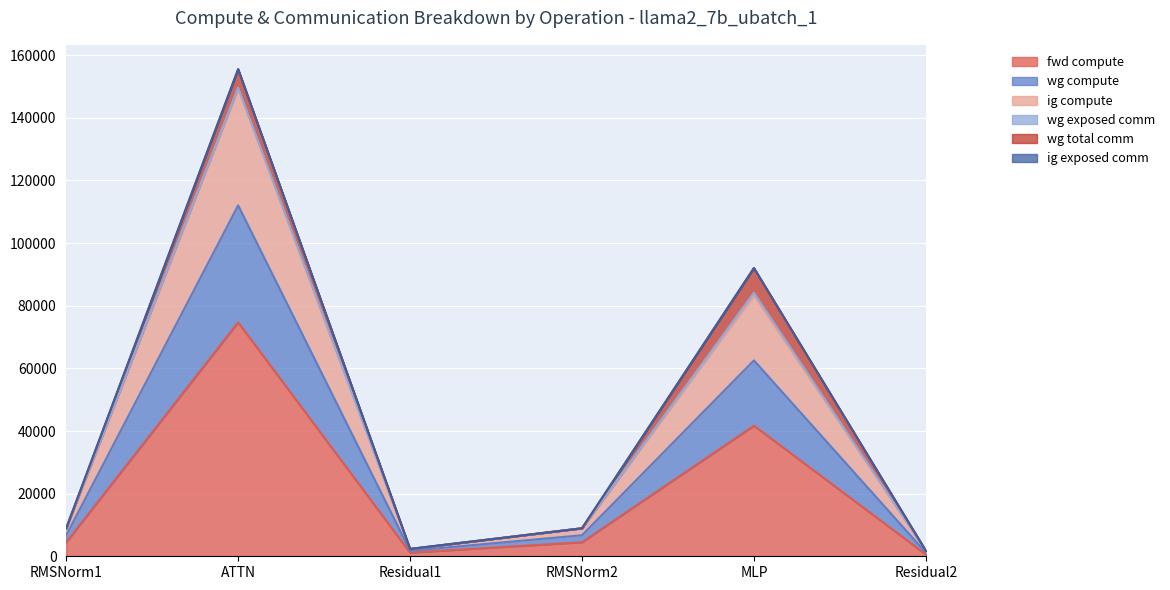

Which category has the lowest value in the fwd compute series?

Residual2